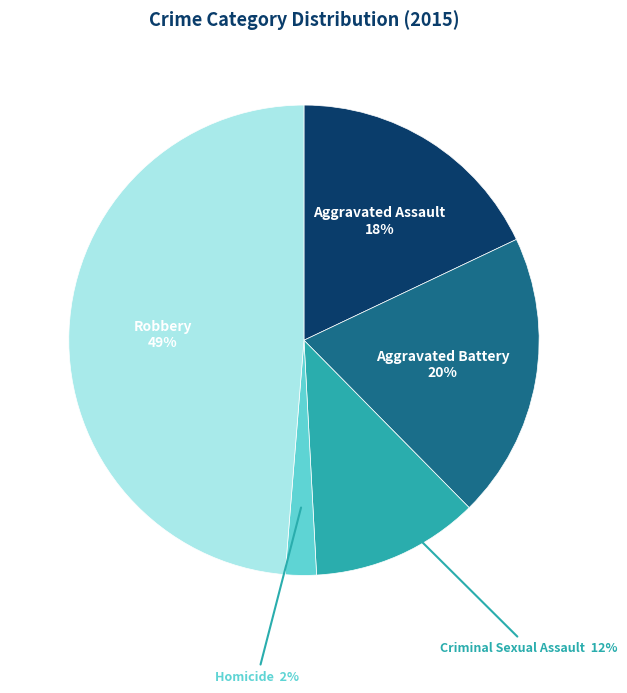

Between Criminal Sexual Assault and Aggravated Battery, which is larger?

Aggravated Battery